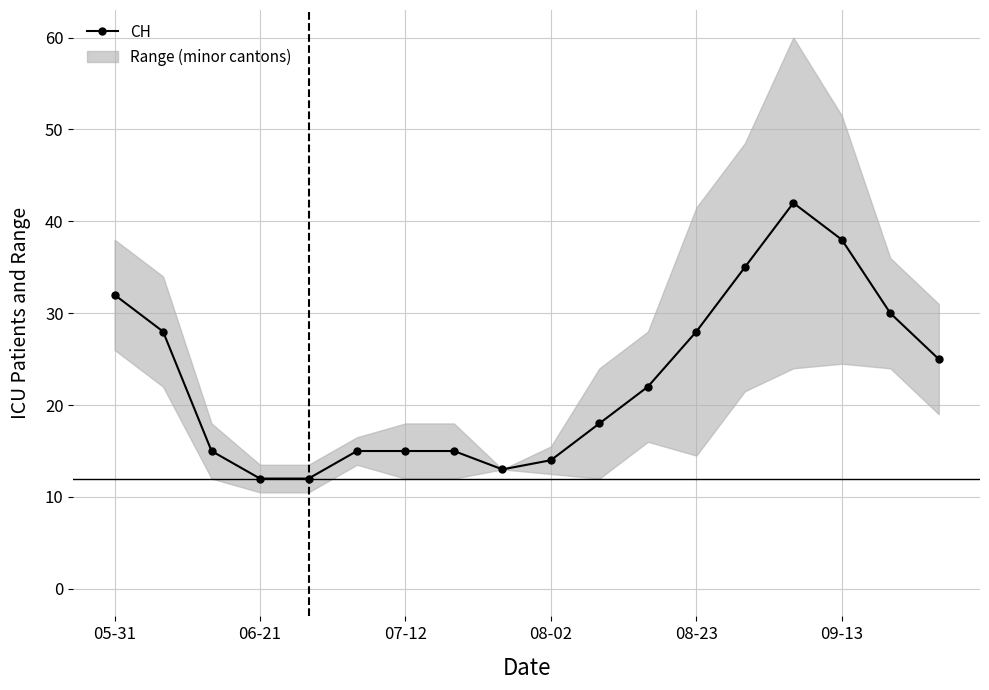

Does the chart display data point markers on the line(s)?

Yes